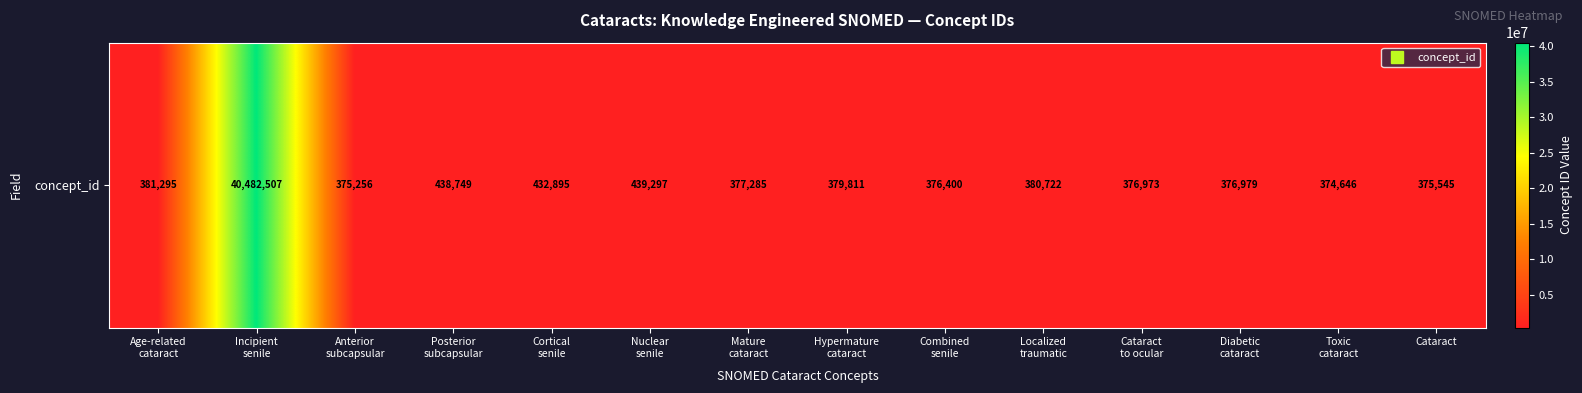

What is the sum of all values?

45568360